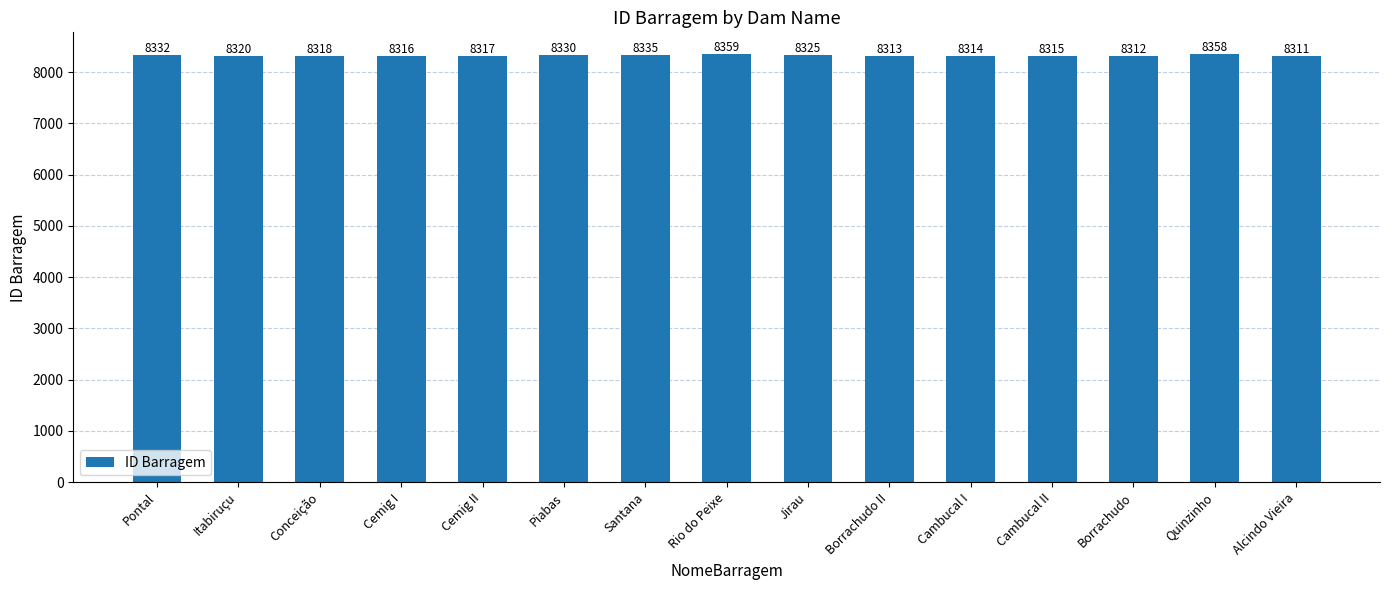

At which label does the data first exceed 8318?

Pontal